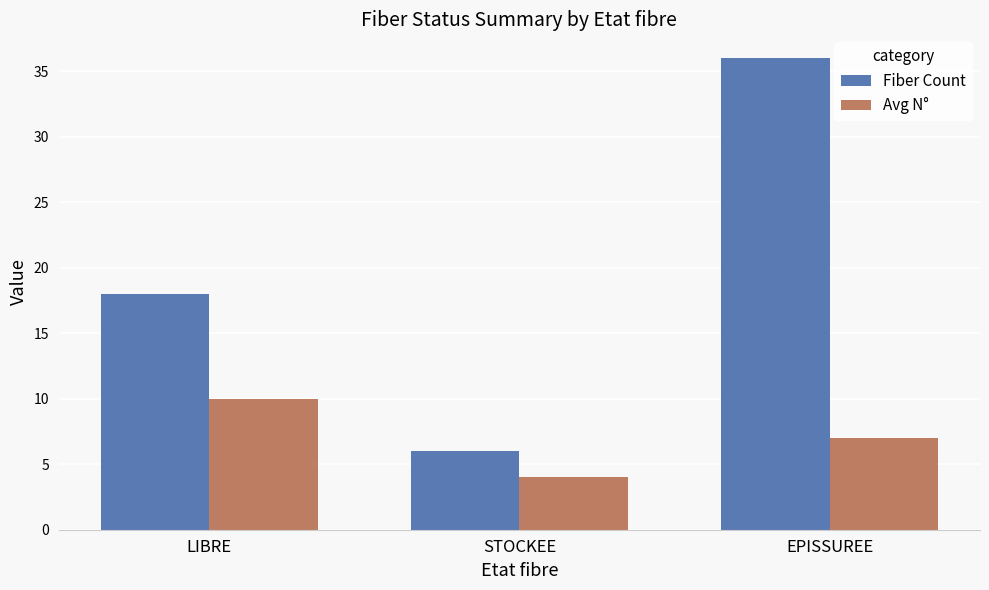

True or false: Avg N° has a value of 7 at EPISSUREE.

True